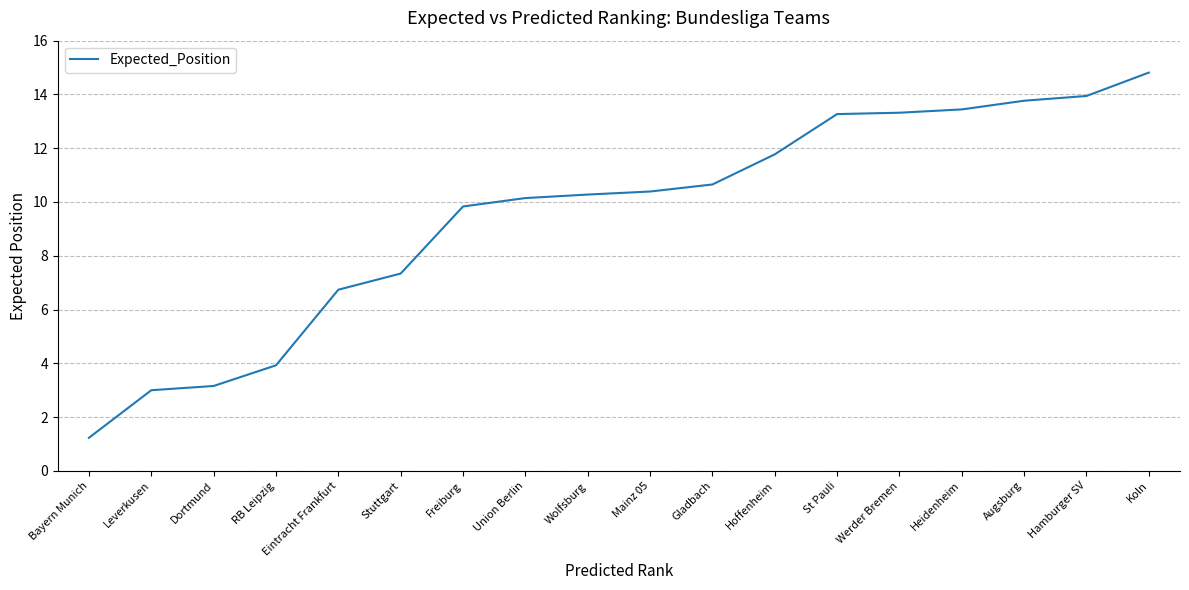

What is the change in value from RB Leipzig to Freiburg?

+5.9